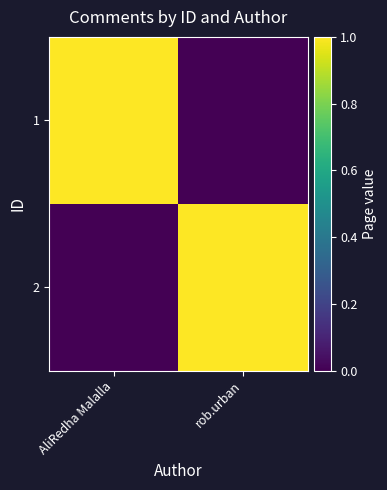

Which has a higher value, AliRedha Malalla or rob.urban?

AliRedha Malalla